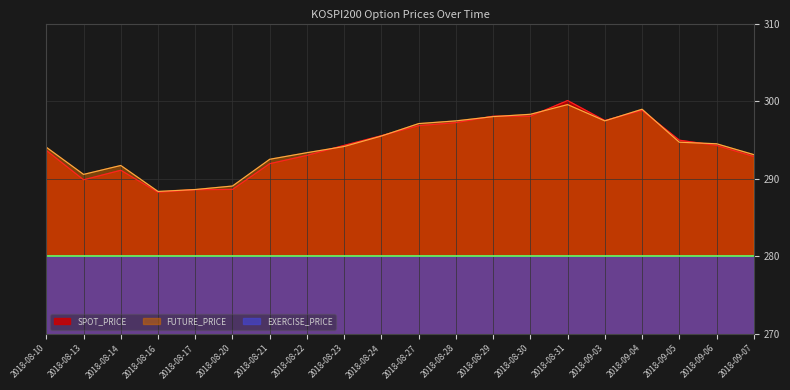

How many intersections are there between FUTURE_PRICE and SPOT_PRICE?

8